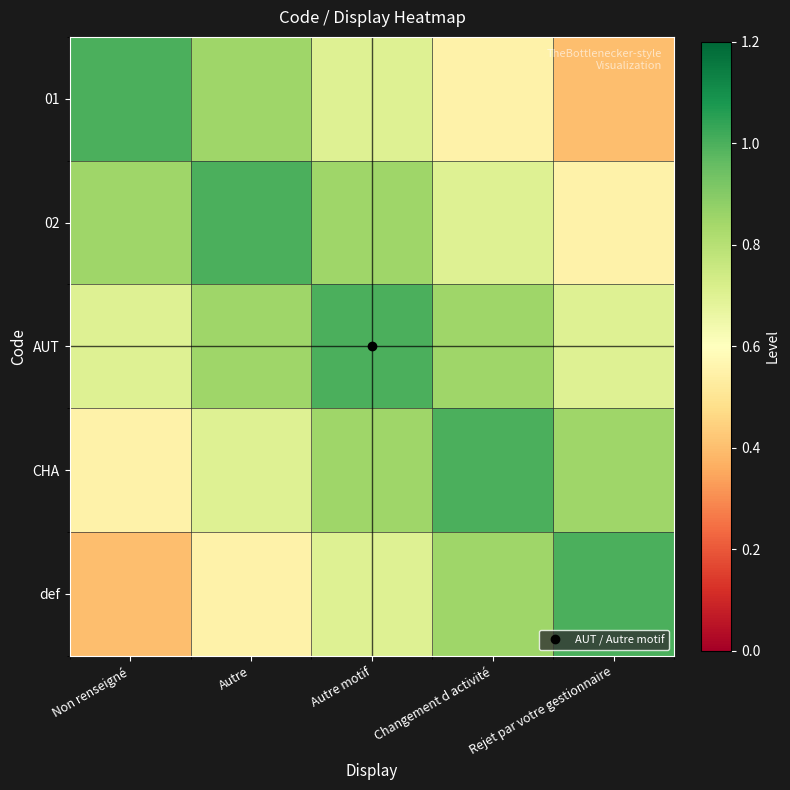

Reading right to left, transcribe all the data shown in this chart.

01: Rejet par votre gestionnaire=0.4	Changement d activité=0.6	Autre motif=0.7	Autre=0.8	Non renseigné=1.0
02: Rejet par votre gestionnaire=0.6	Changement d activité=0.7	Autre motif=0.8	Autre=1.0	Non renseigné=0.8
AUT: Rejet par votre gestionnaire=0.7	Changement d activité=0.8	Autre motif=1.0	Autre=0.8	Non renseigné=0.7
CHA: Rejet par votre gestionnaire=0.8	Changement d activité=1.0	Autre motif=0.8	Autre=0.7	Non renseigné=0.6
def: Rejet par votre gestionnaire=1.0	Changement d activité=0.8	Autre motif=0.7	Autre=0.6	Non renseigné=0.4